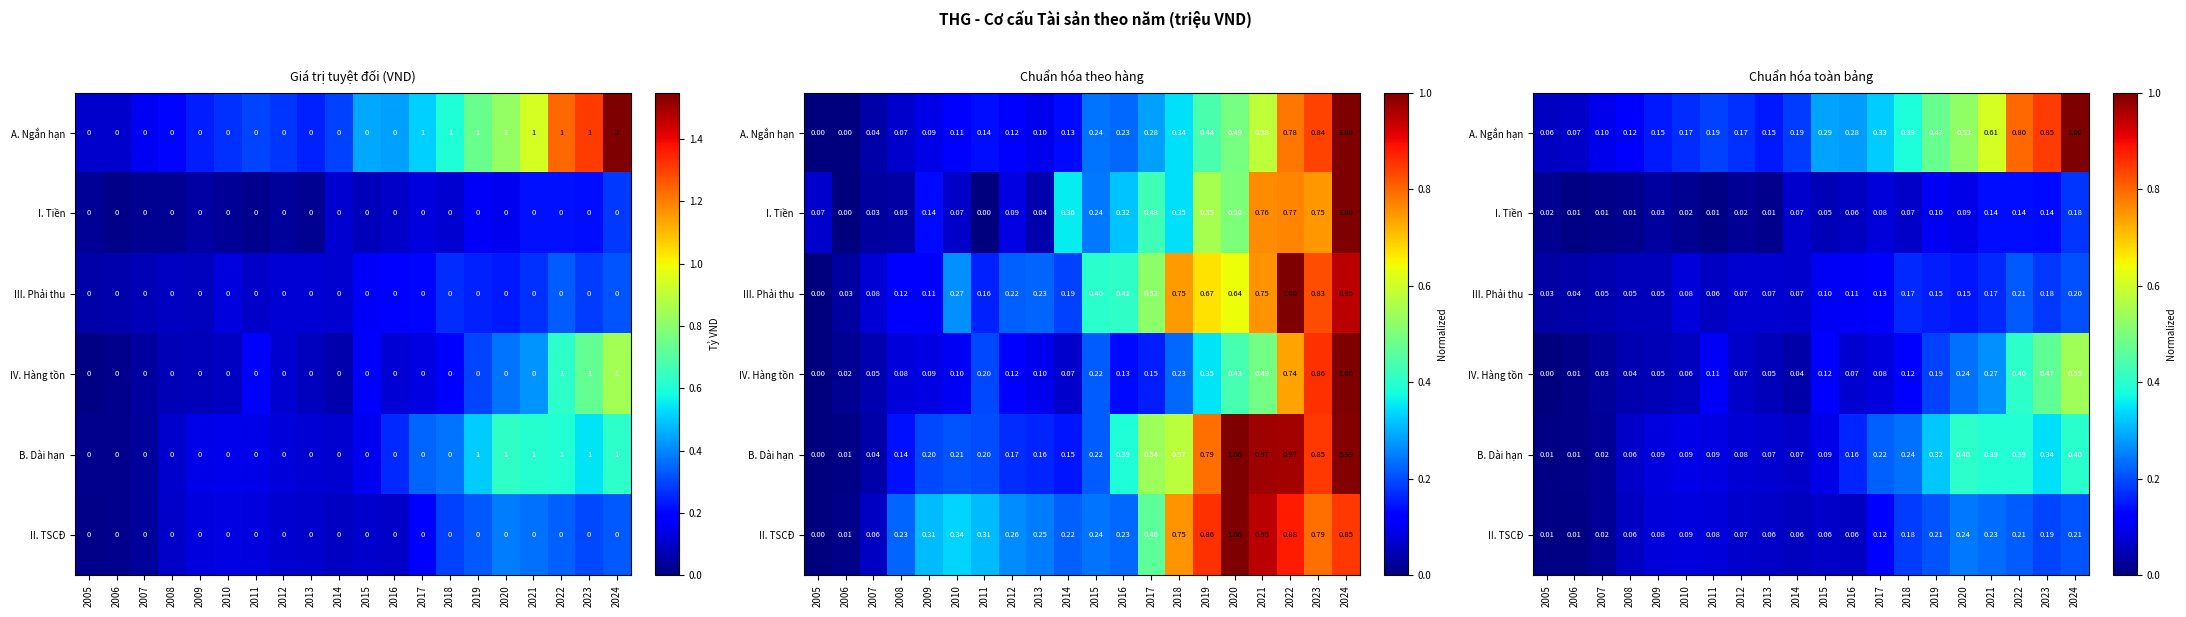

What is the sum of the A. Ngắn hạn values at 2005 and 2016?

0.3